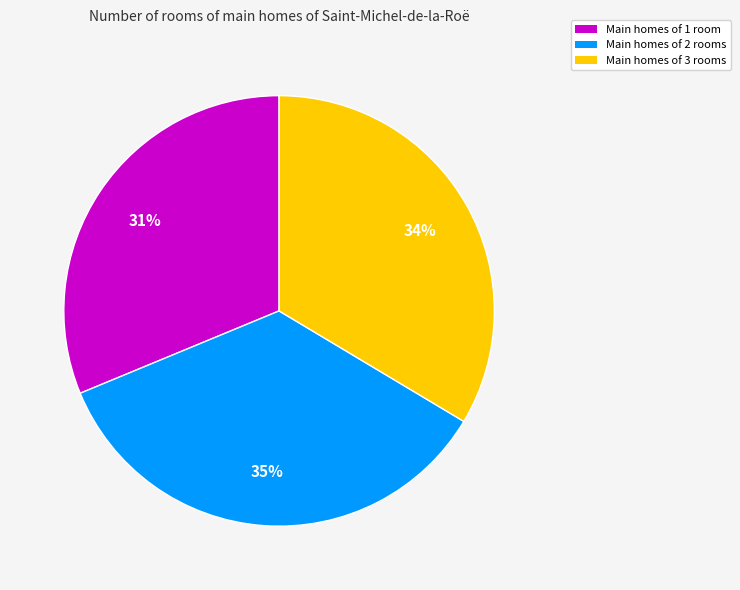

To the nearest percent, what portion does Main homes of 2 rooms represent?

35%